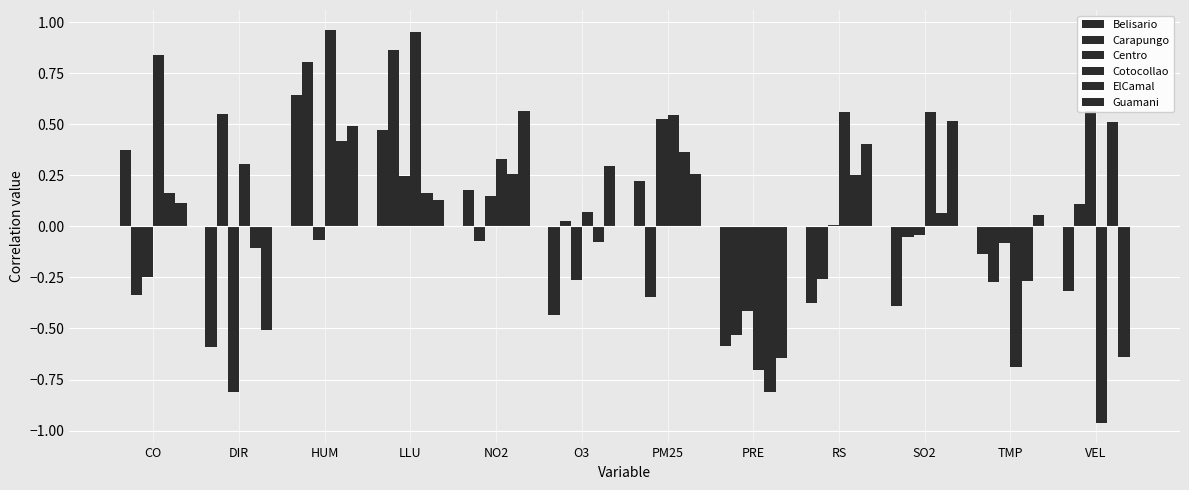

List the series in order of their peak value, highest first.

Cotocollao, Carapungo, Belisario, Centro, Guamani, ElCamal